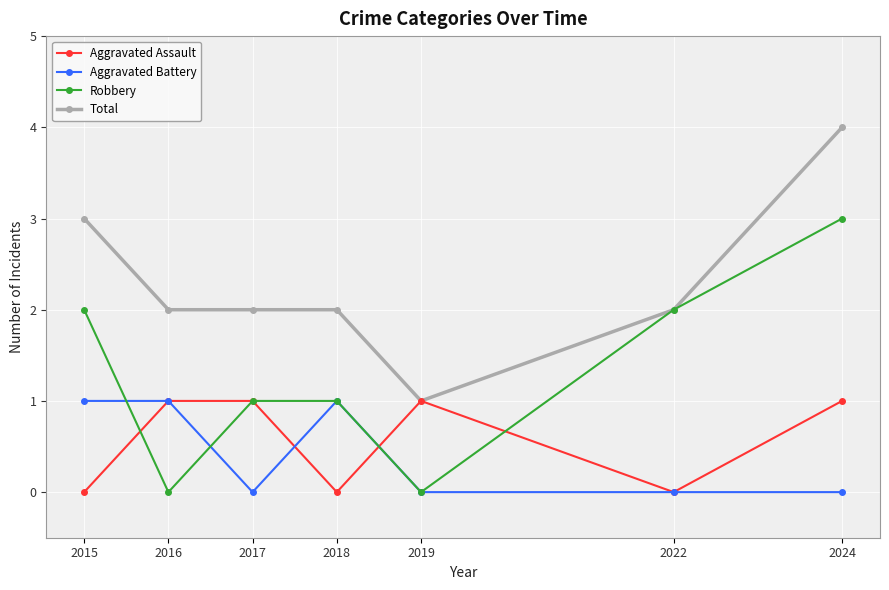

Which series ends up on top after the final intersection of Aggravated Battery and Robbery?

Robbery